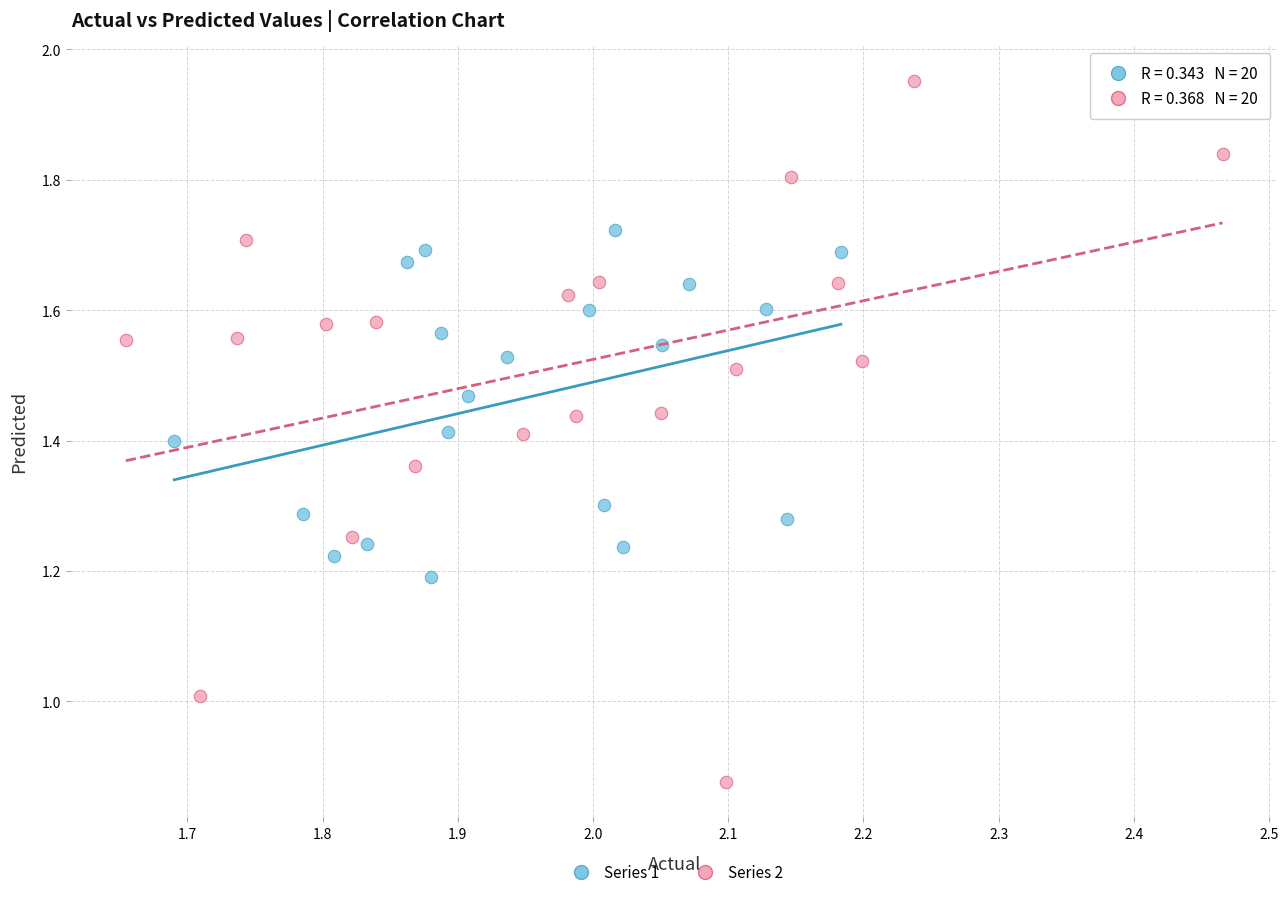

Which series has the largest Y range (max minus min)?

Series 2